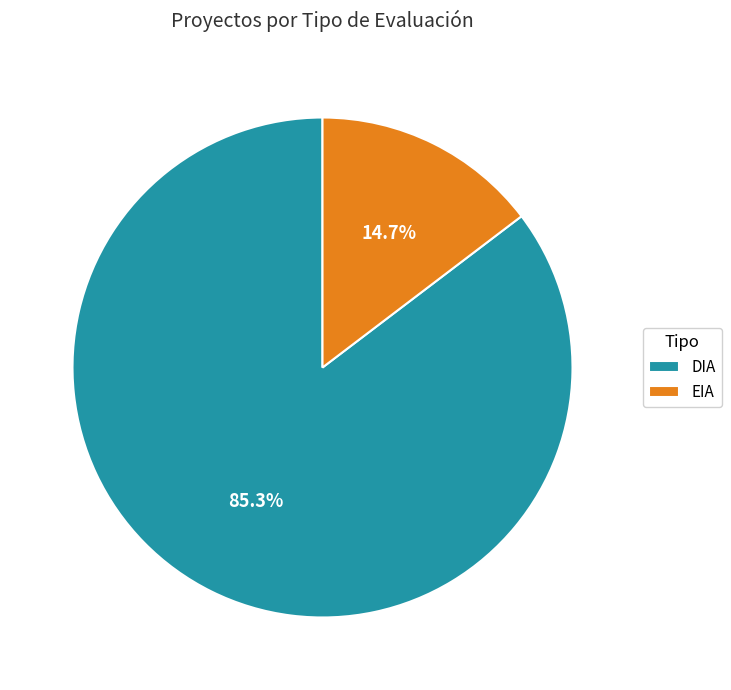

Combined, what portion of the pie is DIA and EIA?

100.0%